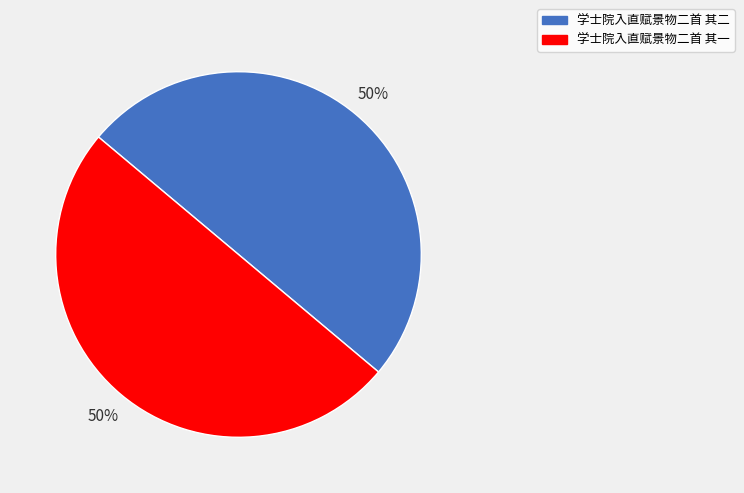

Approximately how many times larger is the value at 学士院入直赋景物二首 其二 compared to 学士院入直赋景物二首 其一?

1.0